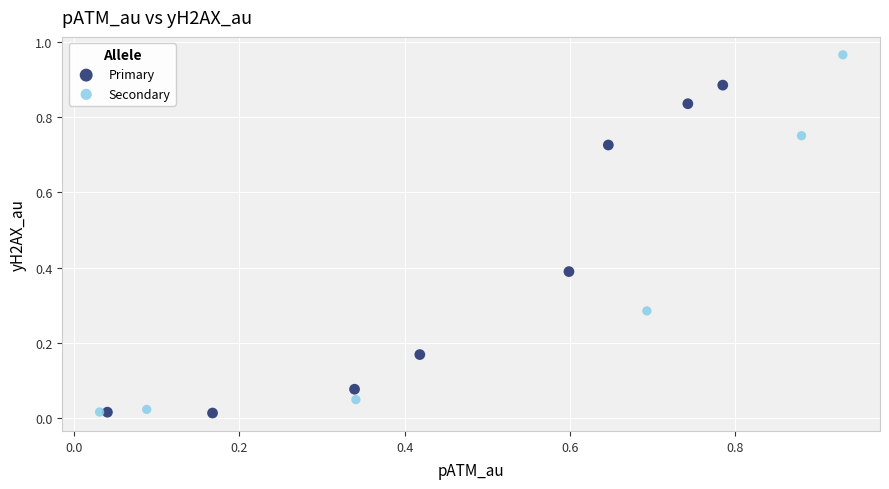

Which series has the largest Y range (max minus min)?

Secondary